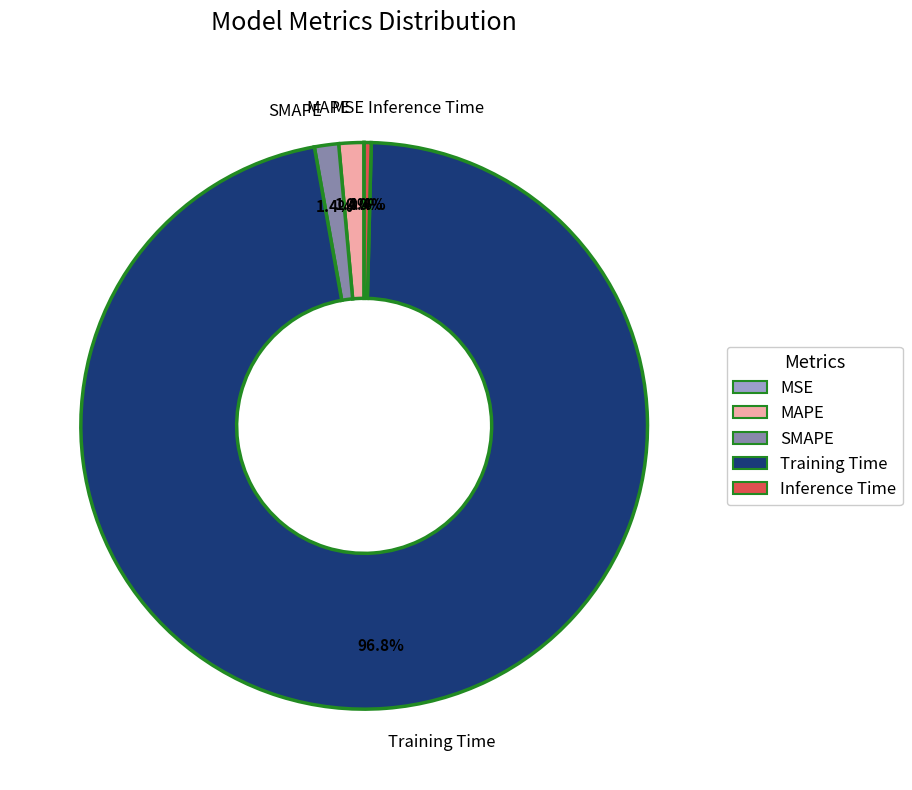

Does any single category account for the majority?

Yes